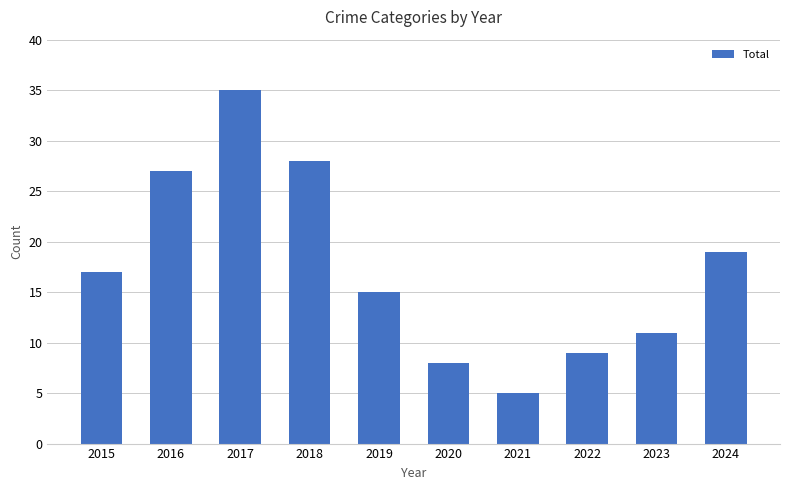

Which category has the highest value across all series?

2017